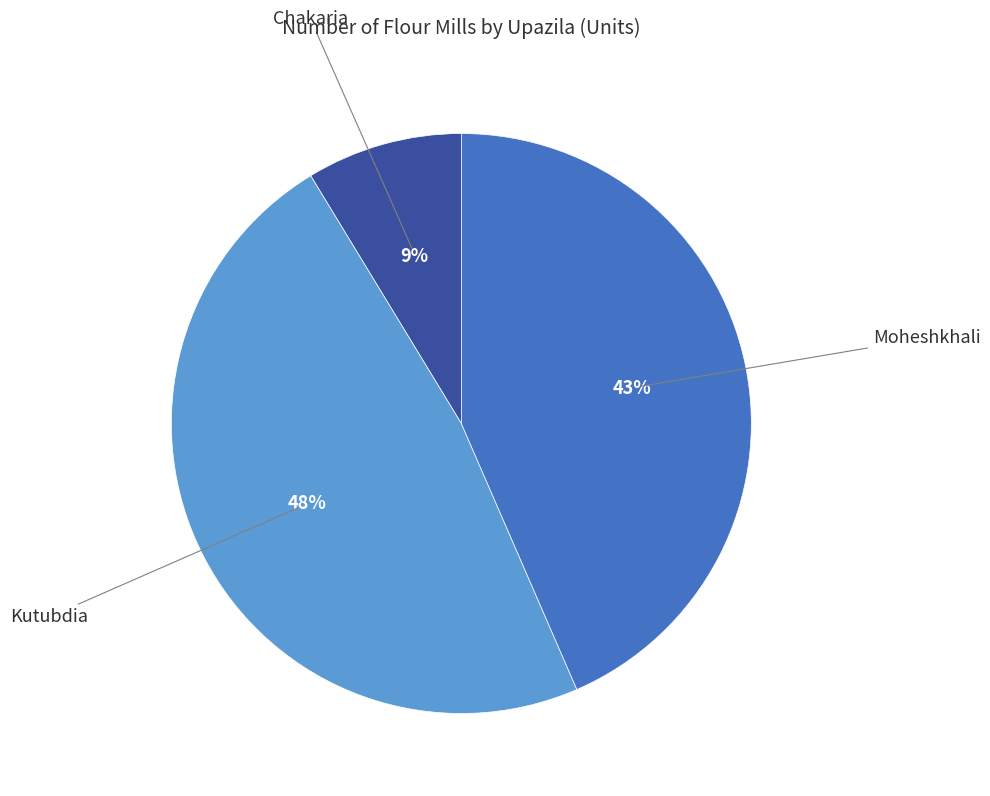

To the nearest percent, what is the difference between the largest and smallest slice percentages?

39%